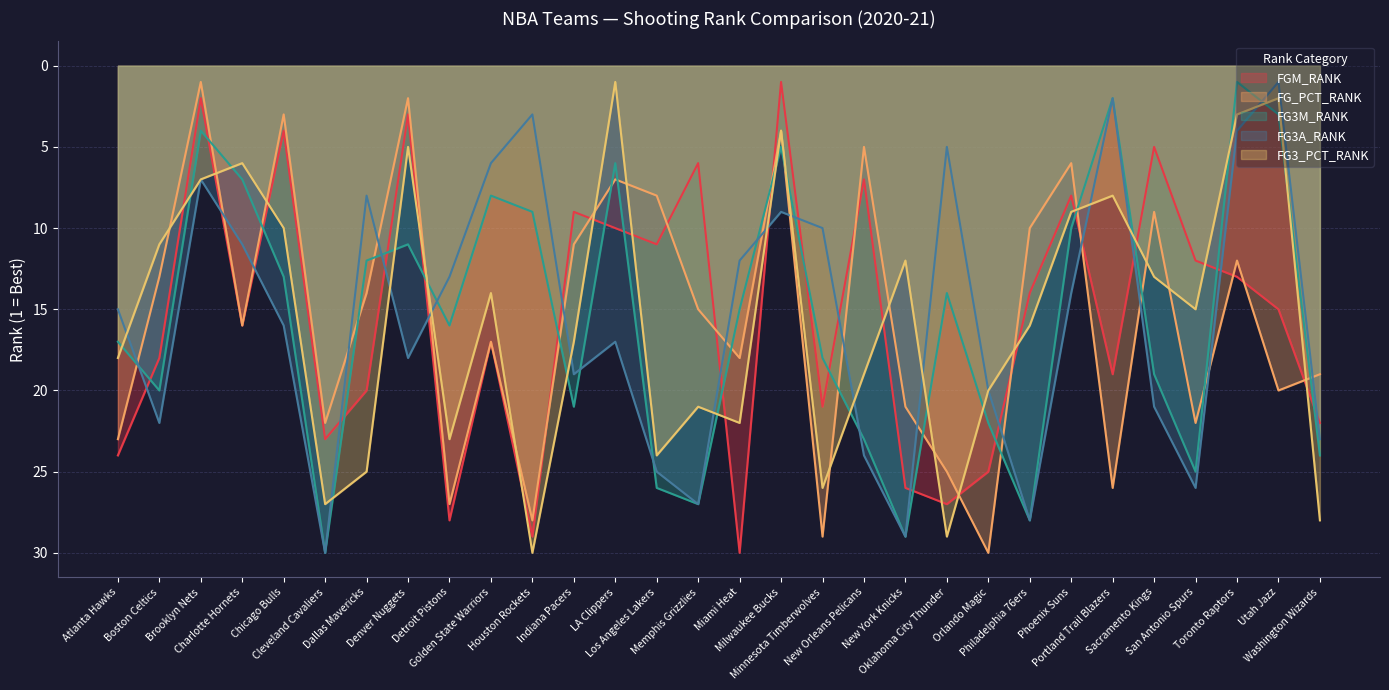

What is the greatest value displayed?

30